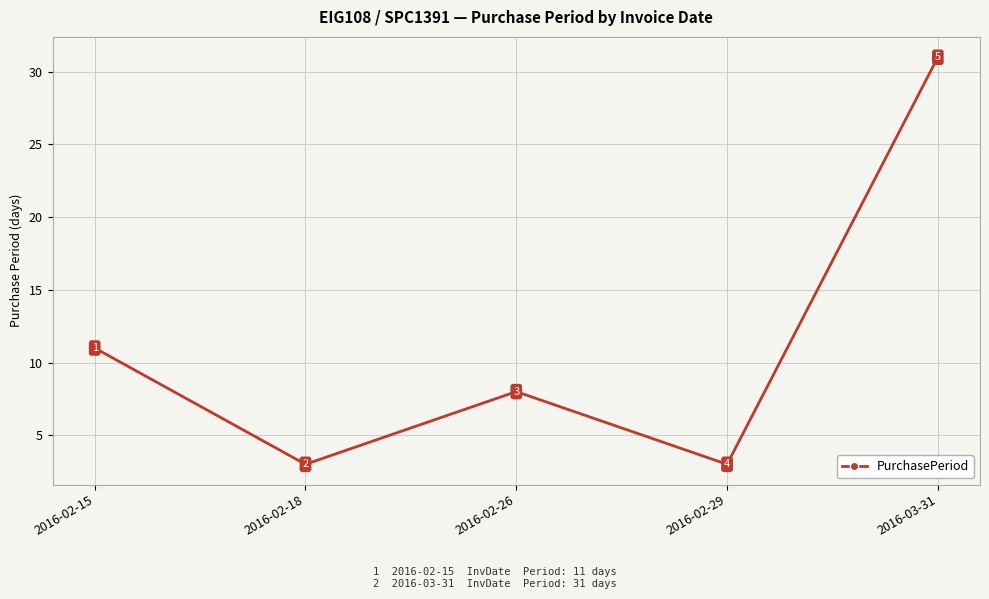

The chart shows a value of 1 at 2016-02-29. True or false?

False